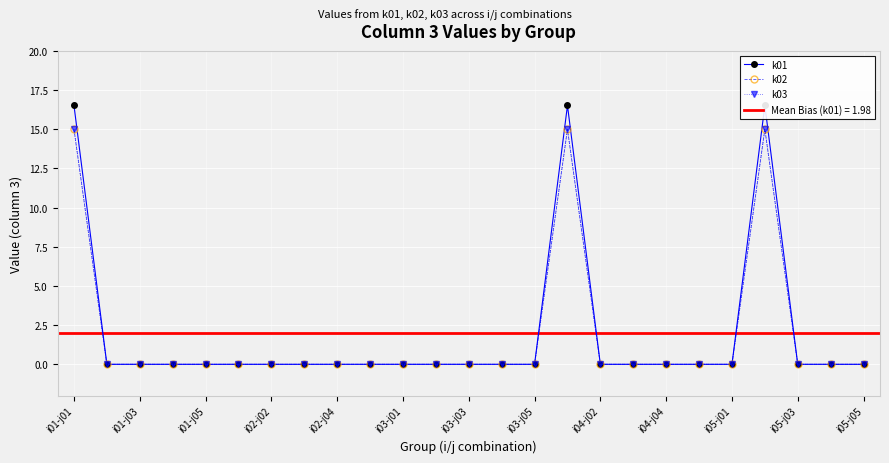

How many lines are shown in the chart?

3